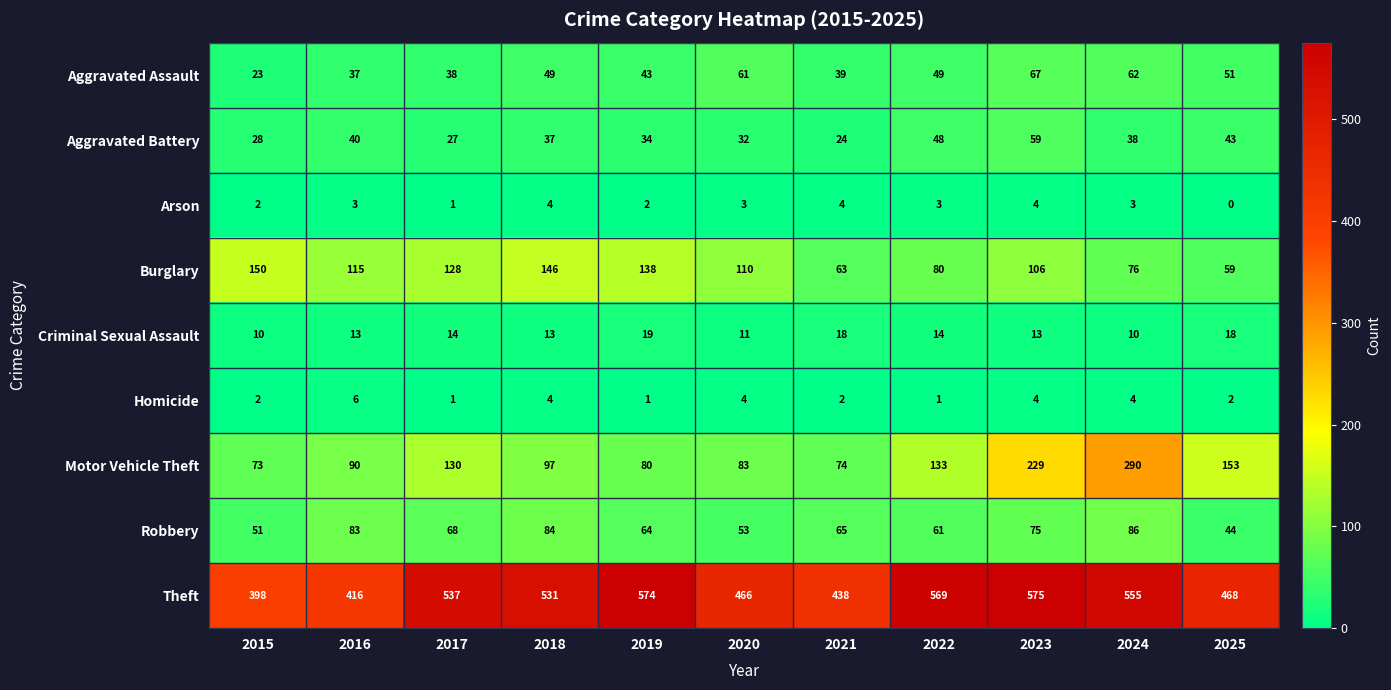

Which series changed the most between 2017 and 2019?

Motor Vehicle Theft